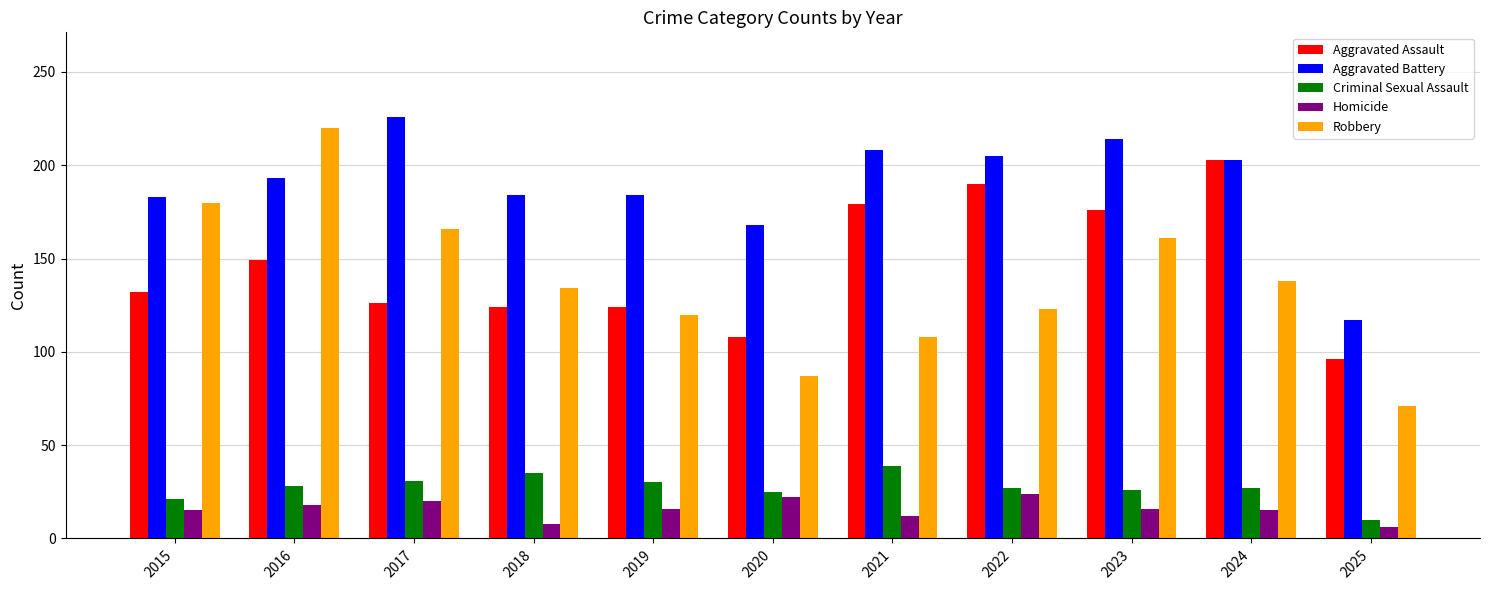

Which series has the largest total across all categories?

Aggravated Battery